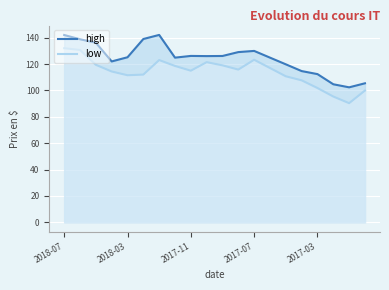

At 19, list the series in order from largest to smallest.

high, low